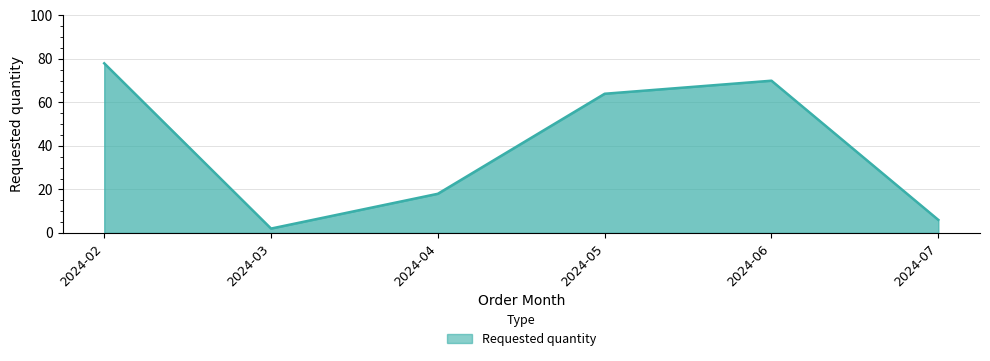

Where is the first local maximum?

2024-06